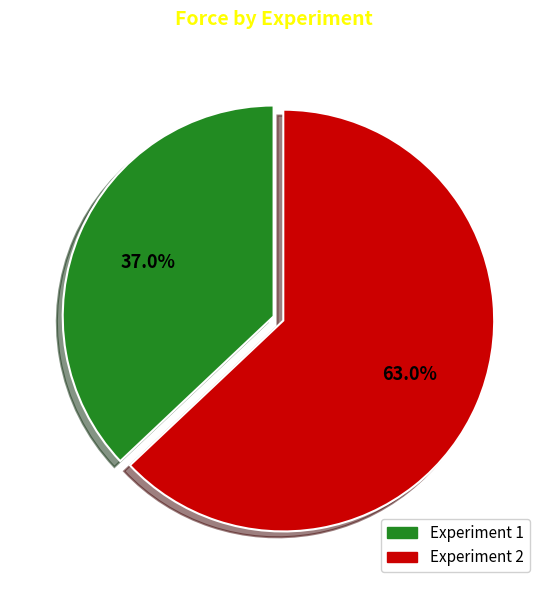

What is the majority slice?

Experiment 2